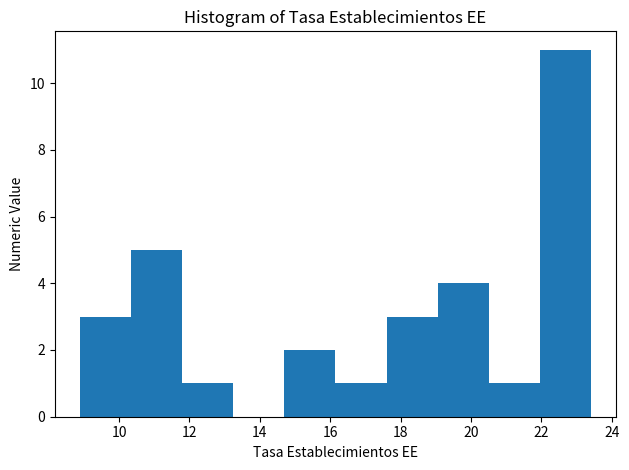

Reading left to right, transcribe this chart: for each bar, give the range it covers on the x-axis and its height. Neither the bar edges nor the heights are printed on the chart, so give them approximately, as read against the axes.

8.90 to 10.35: 3
10.35 to 11.80: 5
11.80 to 13.25: 1
13.25 to 14.70: 0
14.70 to 16.15: 2
16.15 to 17.60: 1
17.60 to 19.05: 3
19.05 to 20.50: 4
20.50 to 21.95: 1
21.95 to 23.40: 11